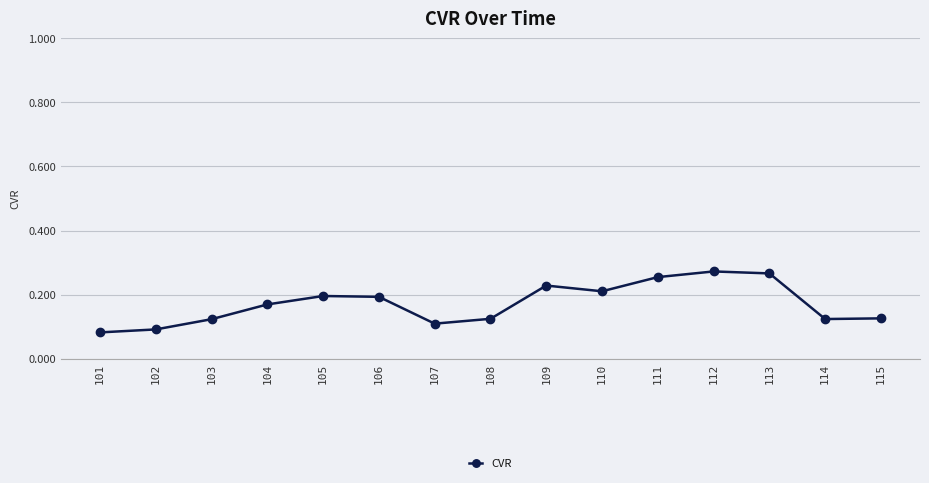

The value at 107 is 0.0. True or false?

False